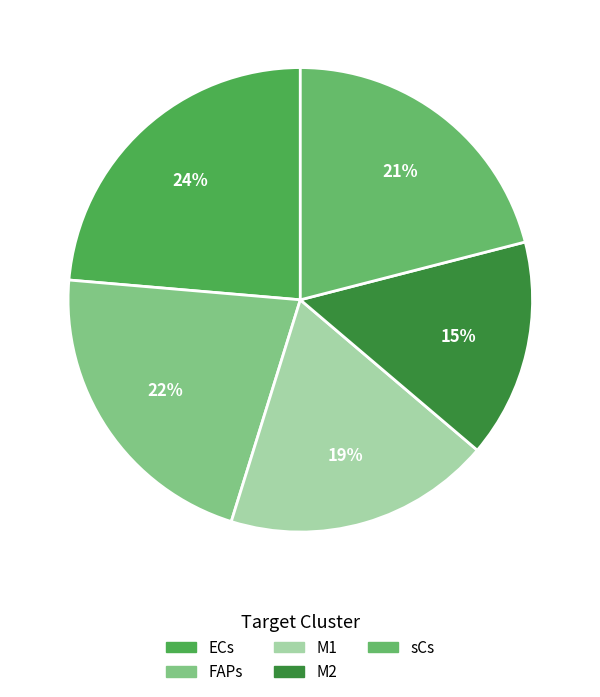

Count the number of slices in the pie.

5